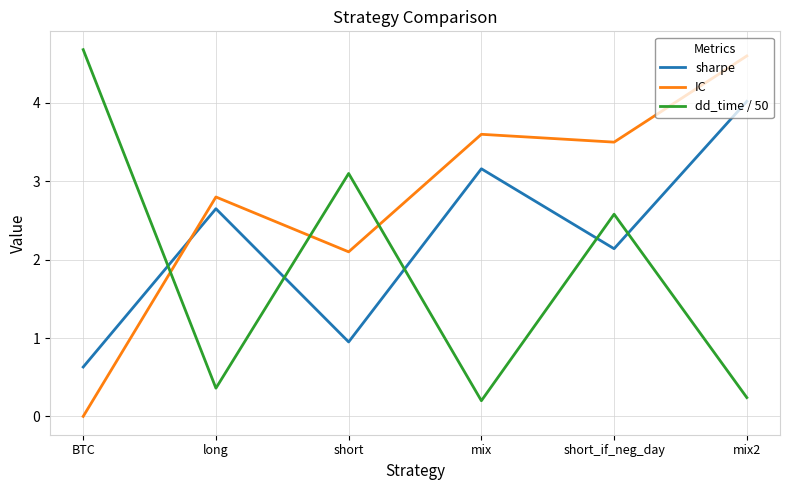

Which series ends up on top after the final intersection of sharpe and IC?

IC